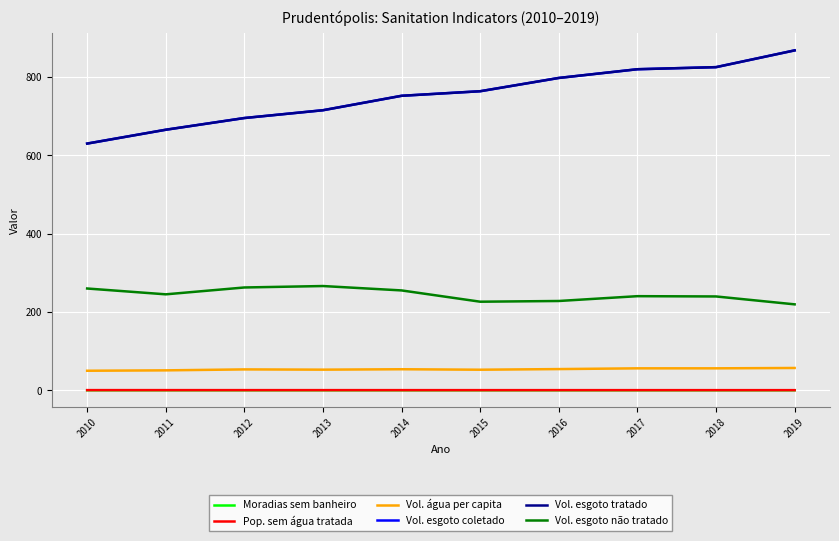

The value of Moradias sem banheiro at 2010 is 0.1. True or false?

False